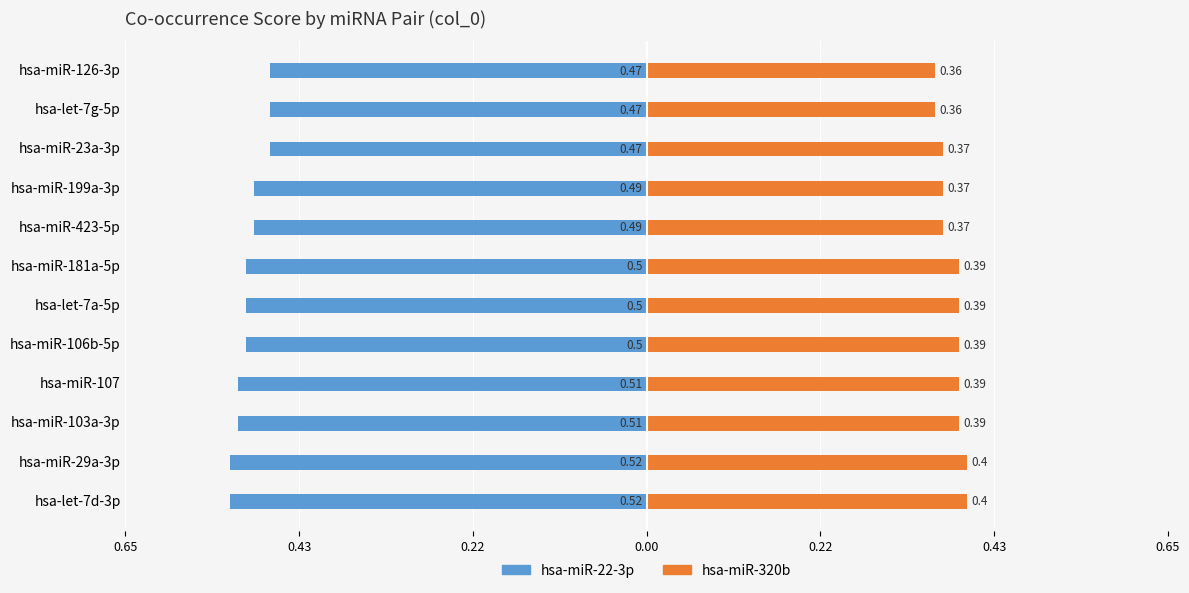

True or false: hsa-miR-22-3p has a value of -0.5 at hsa-miR-106b-5p.

True